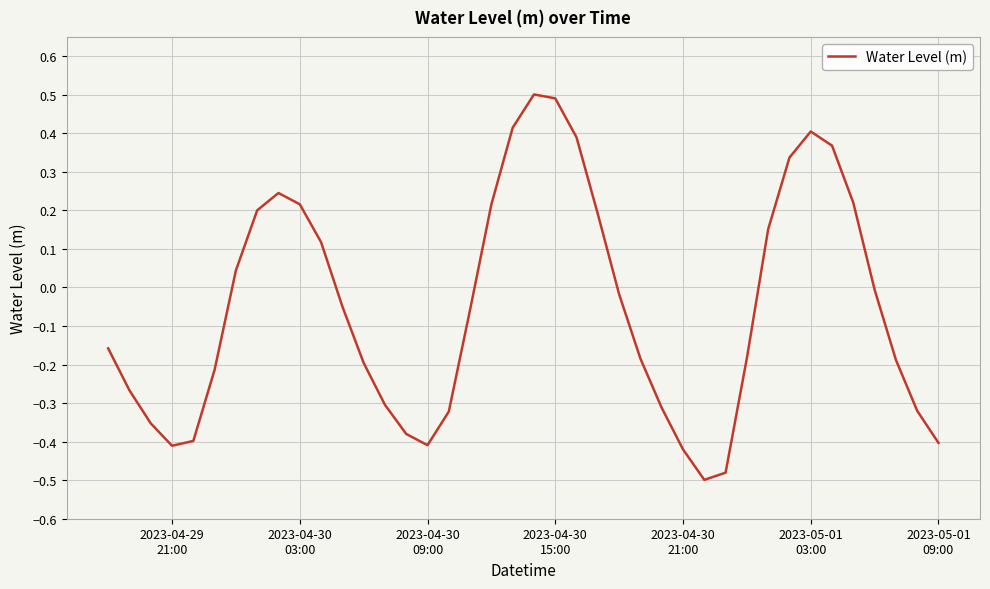

What is the greatest value displayed?

0.5